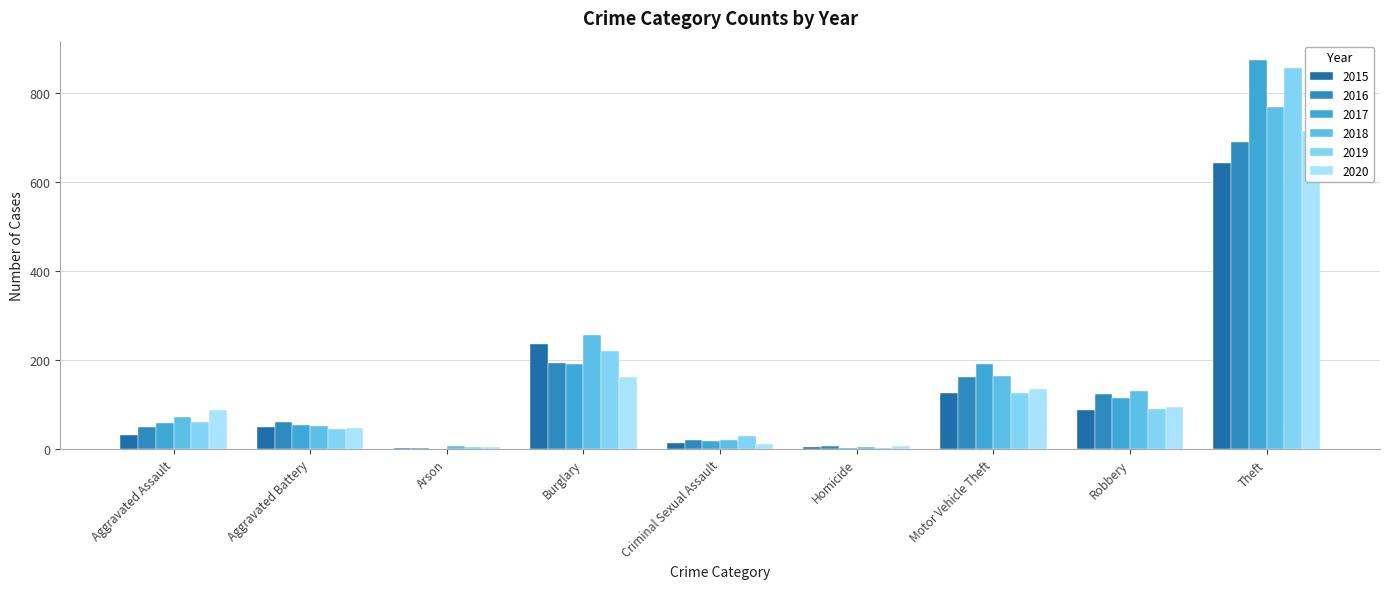

True or false: 2015 has a value of 4 at Homicide.

True